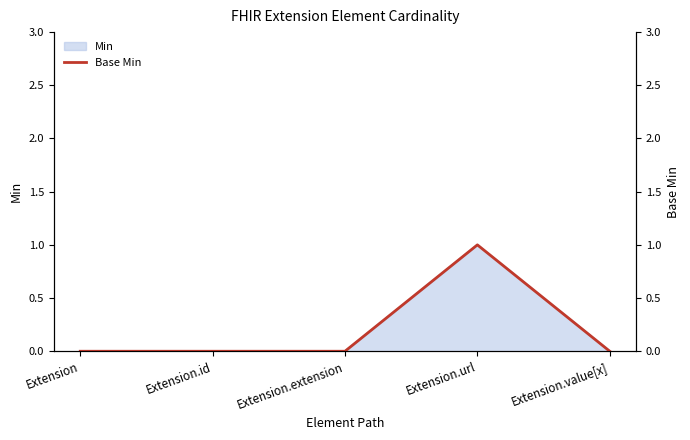

Between Extension.id and Extension, which is larger?

Extension.id